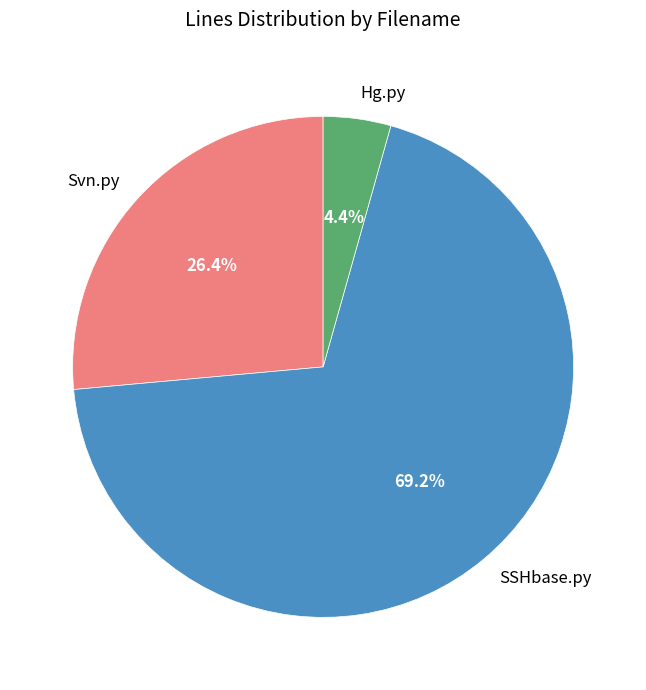

What is the smallest slice in the pie chart?

Hg.py